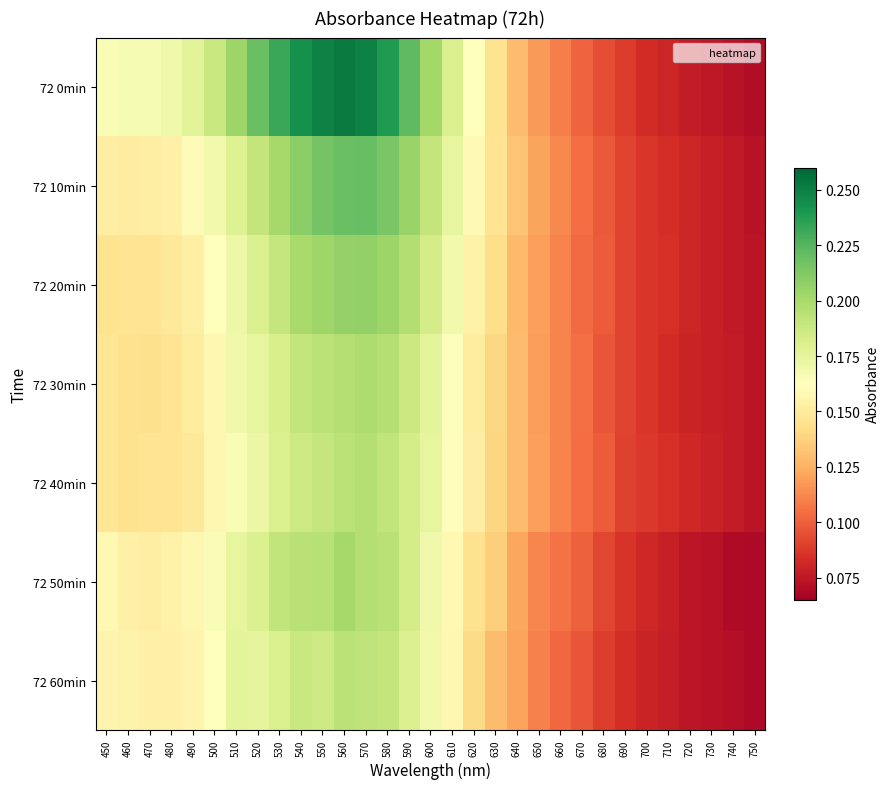

List the series in order of their peak value, highest first.

72 0min, 72 10min, 72 20min, 72 50min, 72 30min, 72 40min, 72 60min